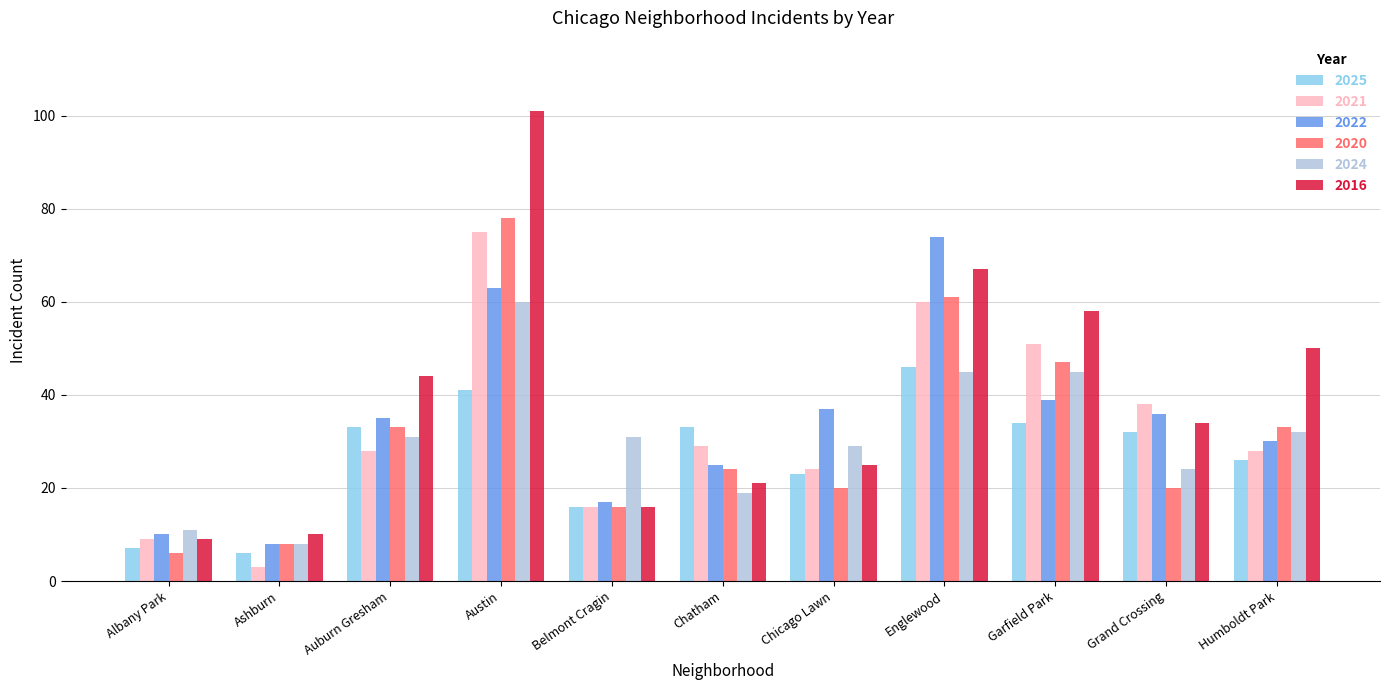

What is the total value across all series at Grand Crossing?

184